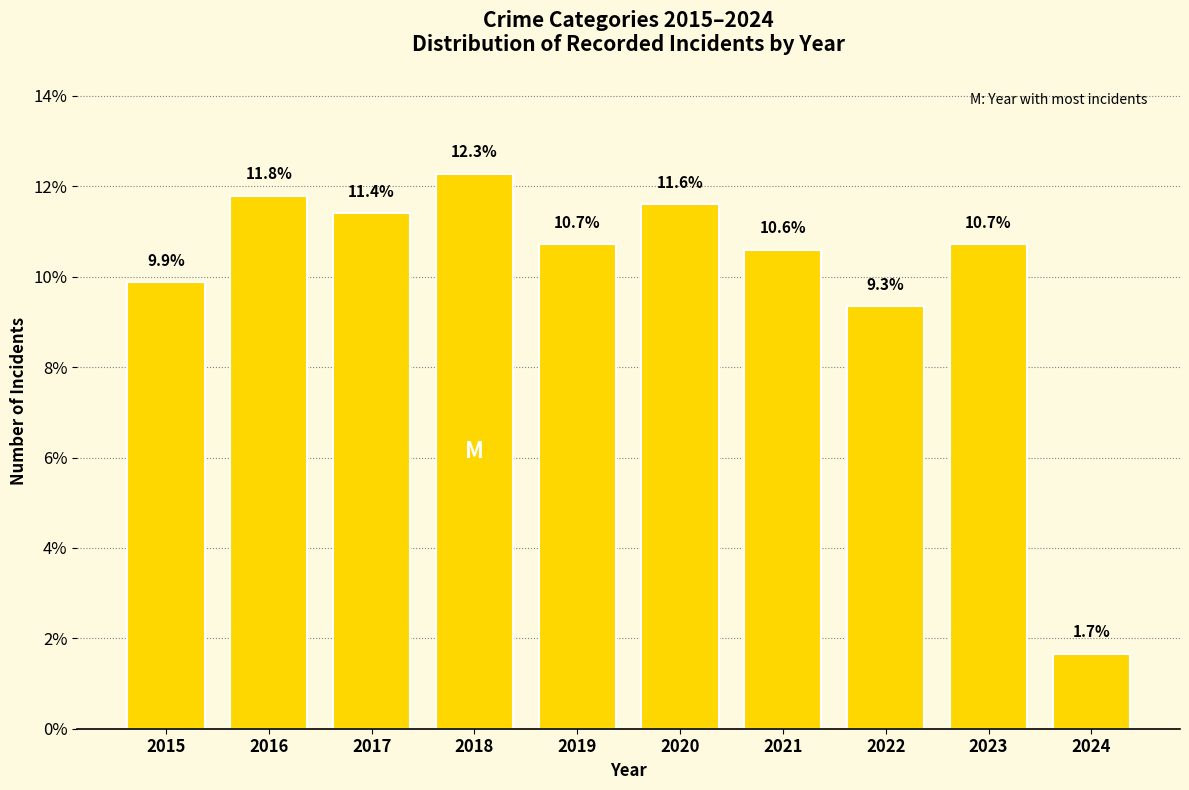

What is the difference between the maximum and minimum values?

10.6